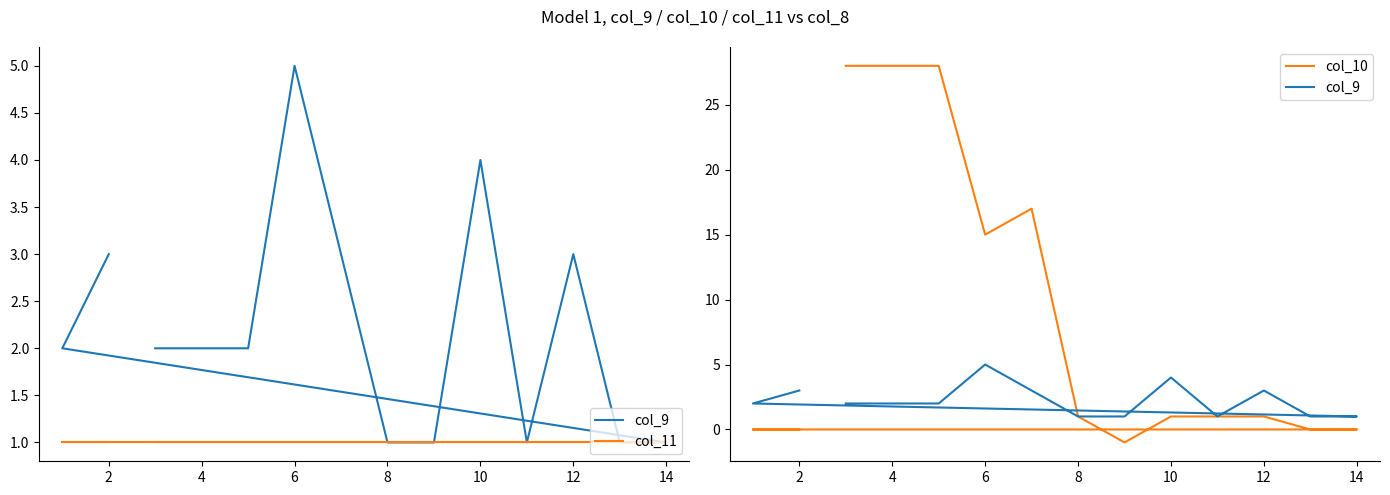

What is the difference between the maximum and minimum values in the col_10 series?

29